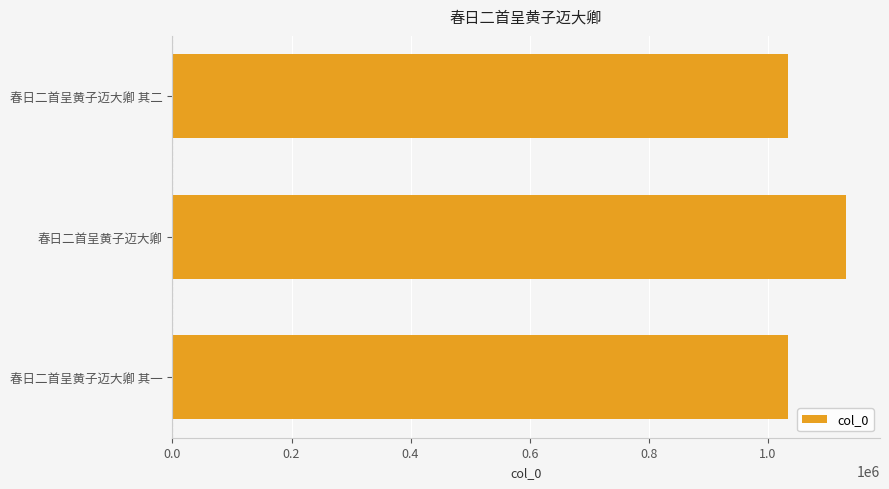

Approximately how many times larger is the value at 春日二首呈黄子迈大卿 其二 compared to 春日二首呈黄子迈大卿?

0.9